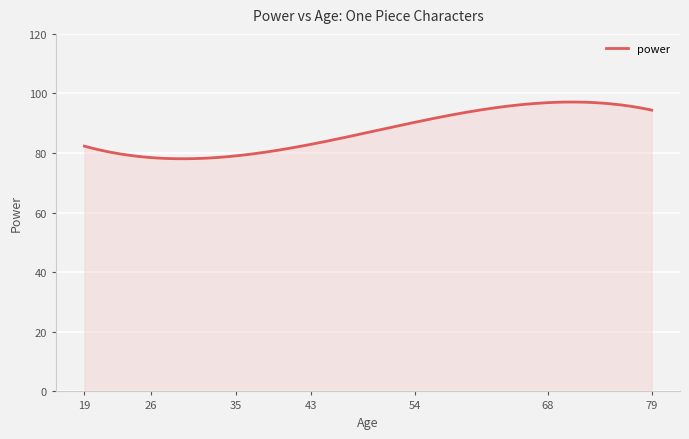

What is the difference between the maximum and minimum values?

19.0